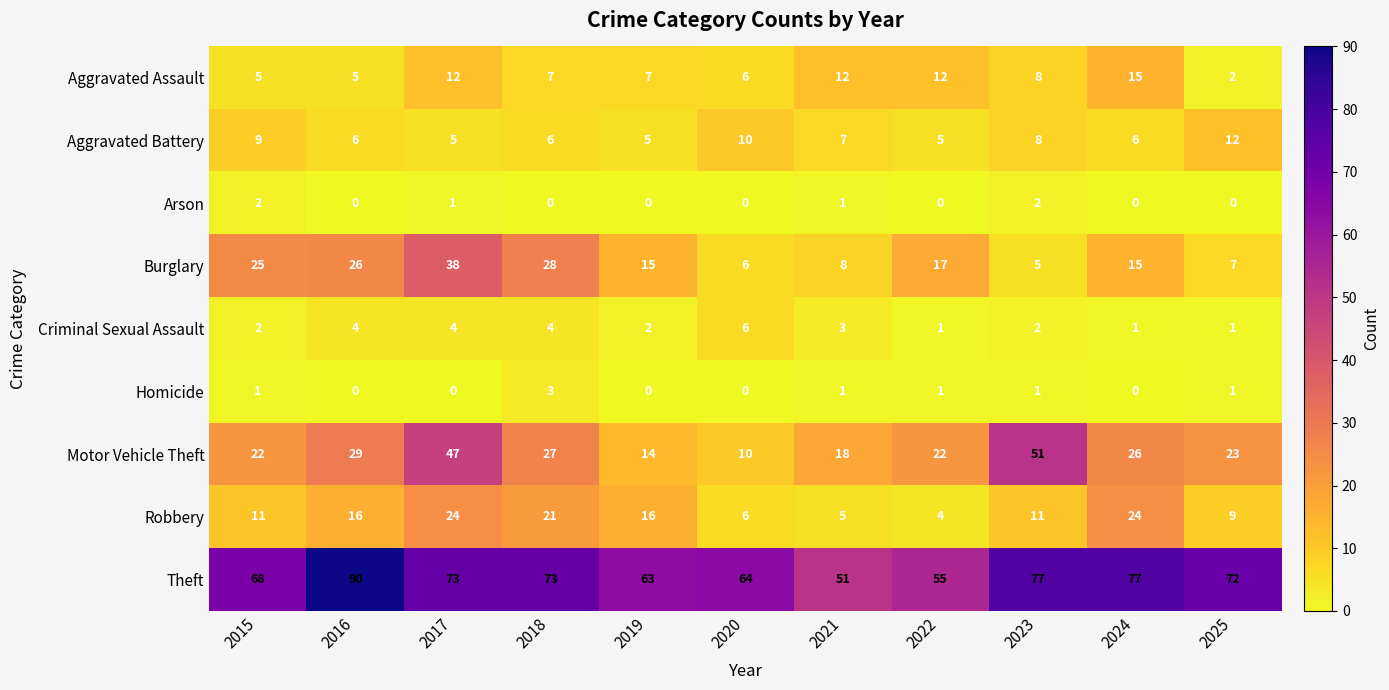

Rank the series by their maximum value, from highest to lowest.

Theft, Motor Vehicle Theft, Burglary, Robbery, Aggravated Assault, Aggravated Battery, Criminal Sexual Assault, Homicide, Arson